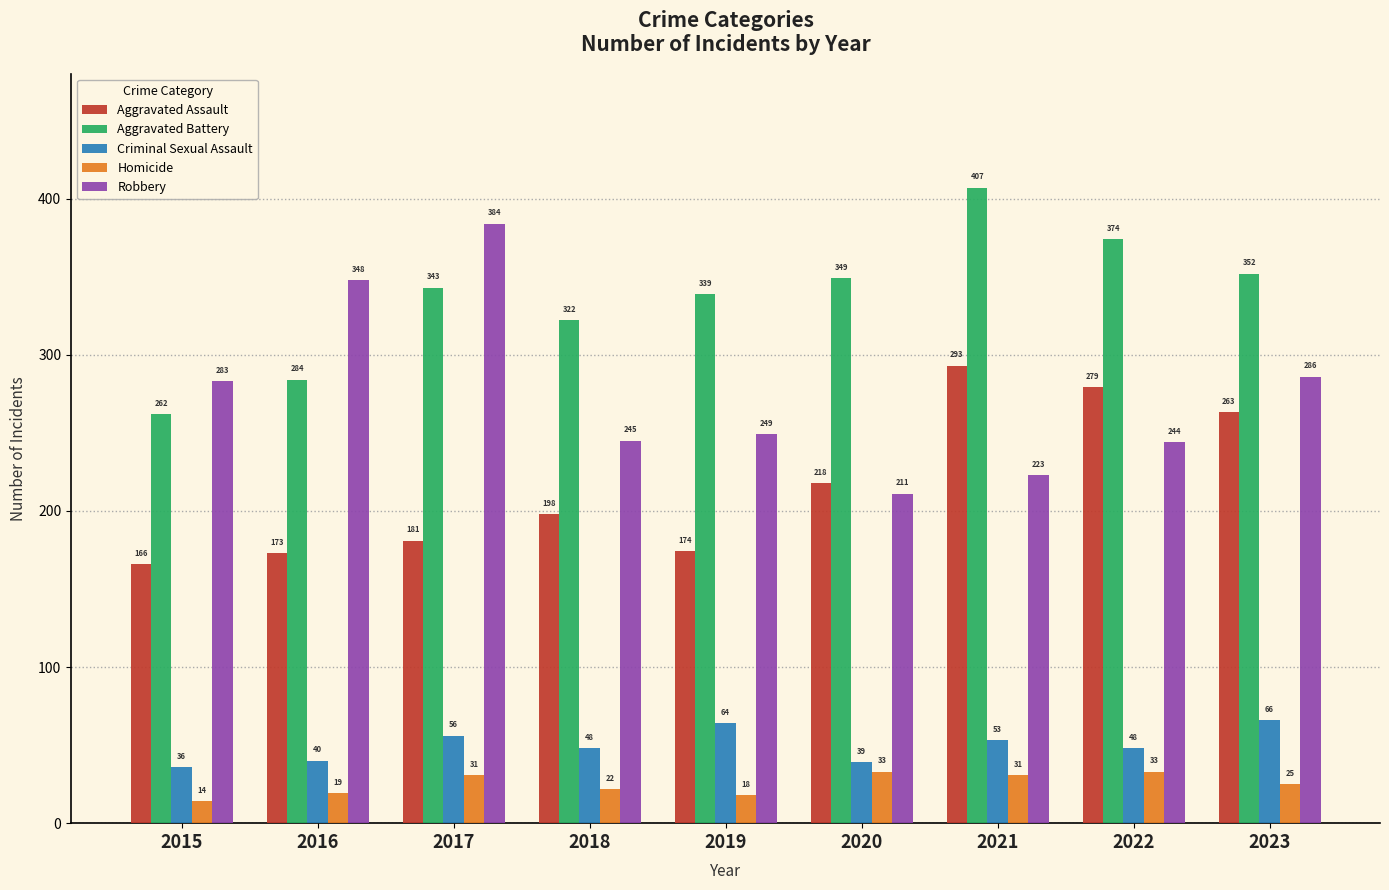

Is the value of Aggravated Battery at 2017 greater than the value of Aggravated Assault at 2019?

Yes